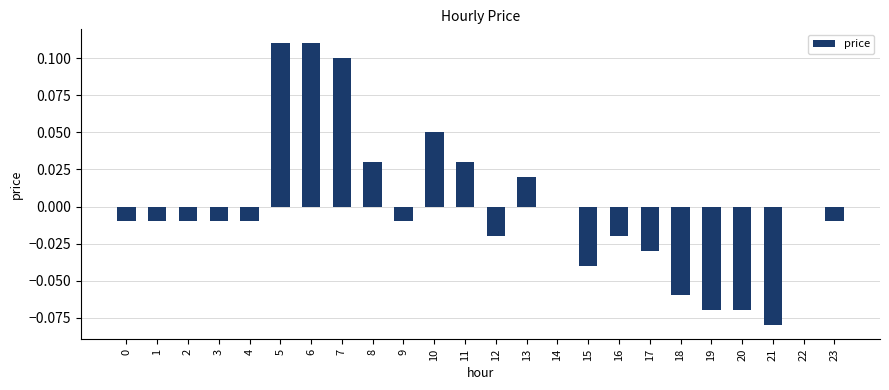

True or false: the data shows 0.1 at 6.

True